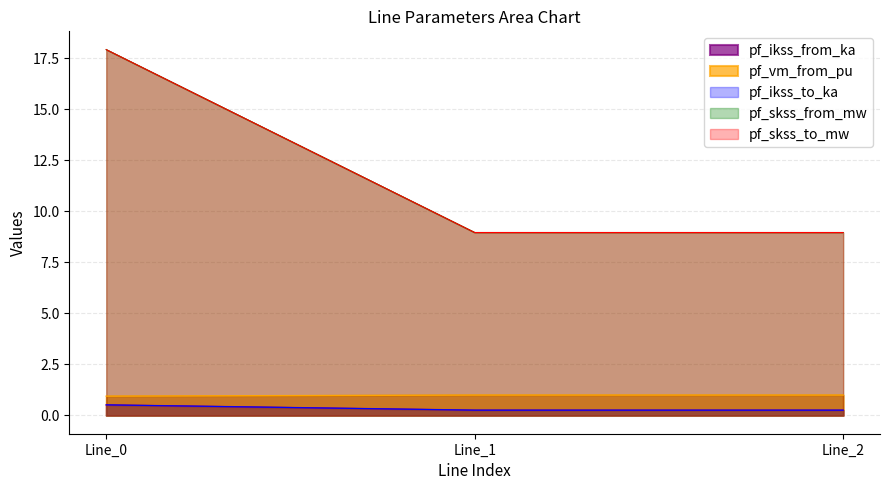

What is the average value of the pf_ikss_from_ka series?

1.0